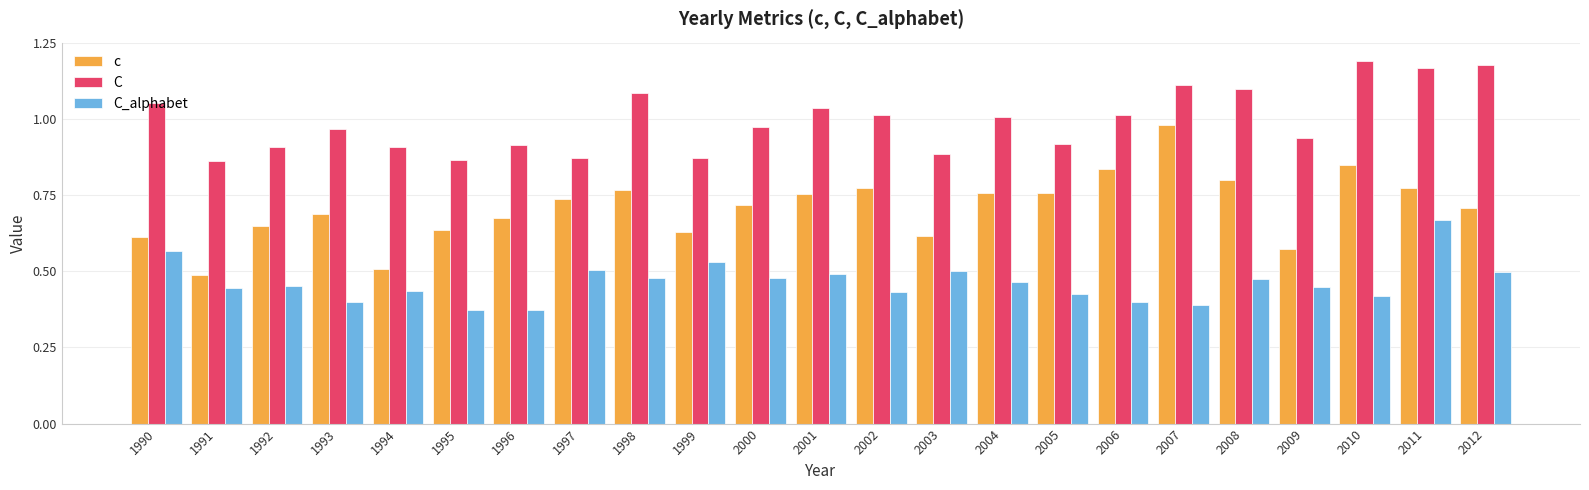

Which series has the largest total across all categories?

C